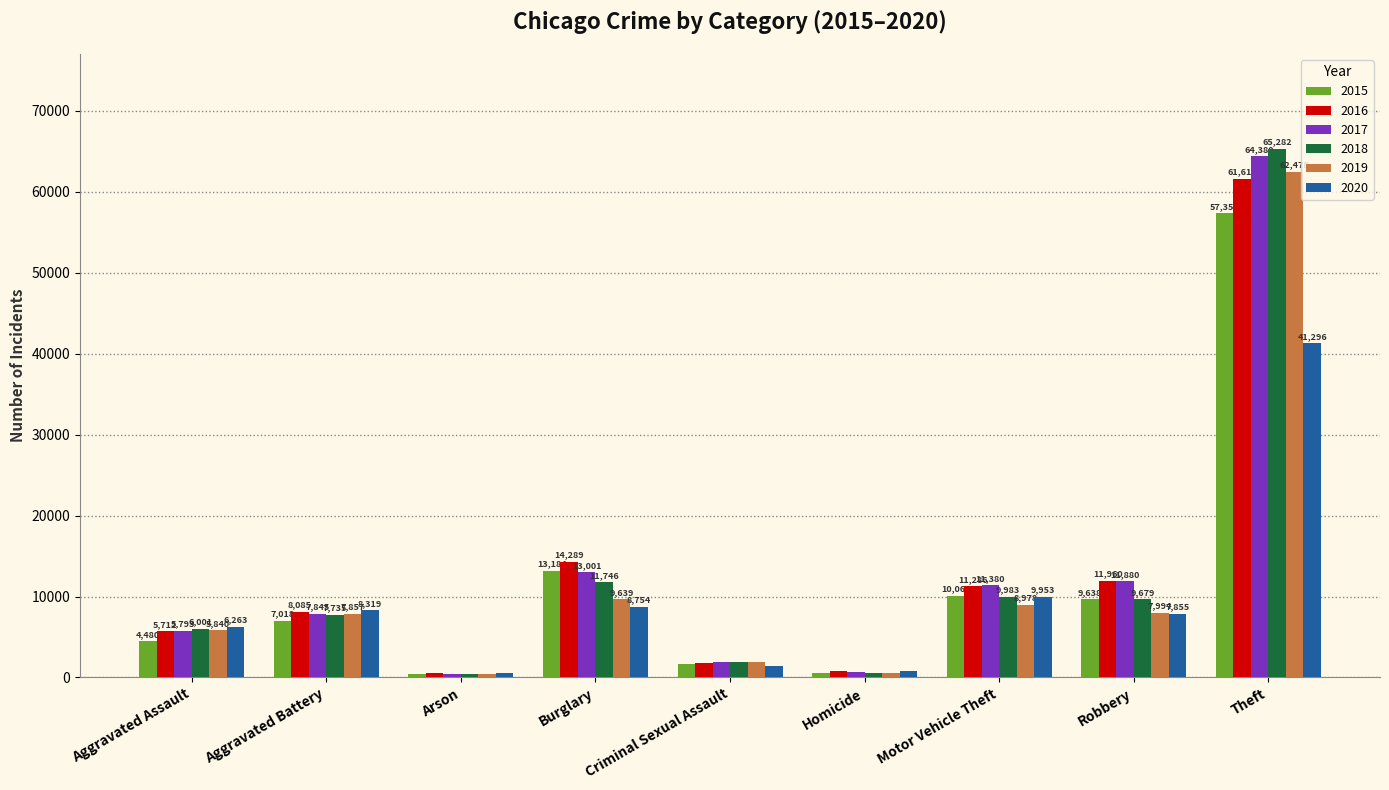

What is the lowest value of the 2020 series?

589